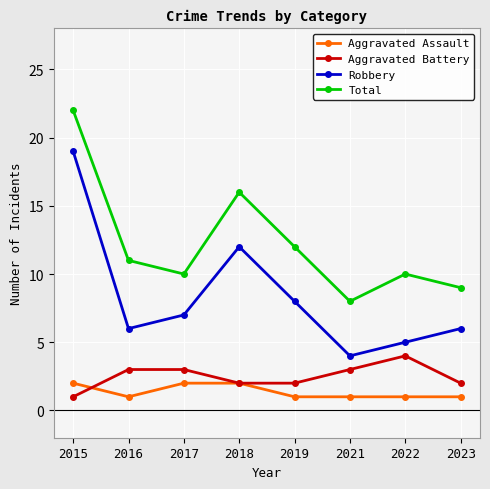

Is it true that Total equals 2 at 2021?

False